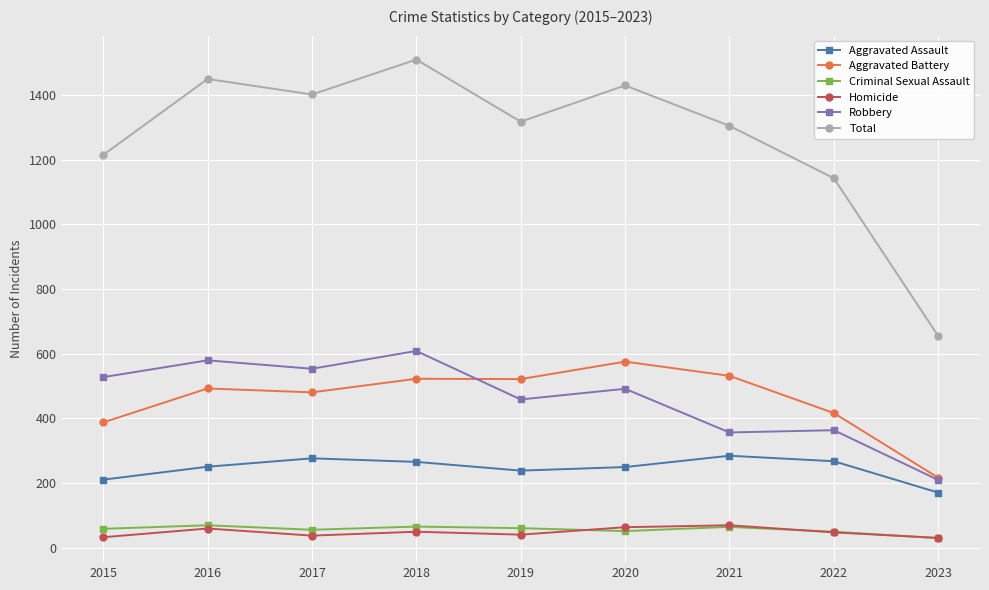

What are all the series names shown in the legend?

Aggravated Assault, Aggravated Battery, Criminal Sexual Assault, Homicide, Robbery, Total